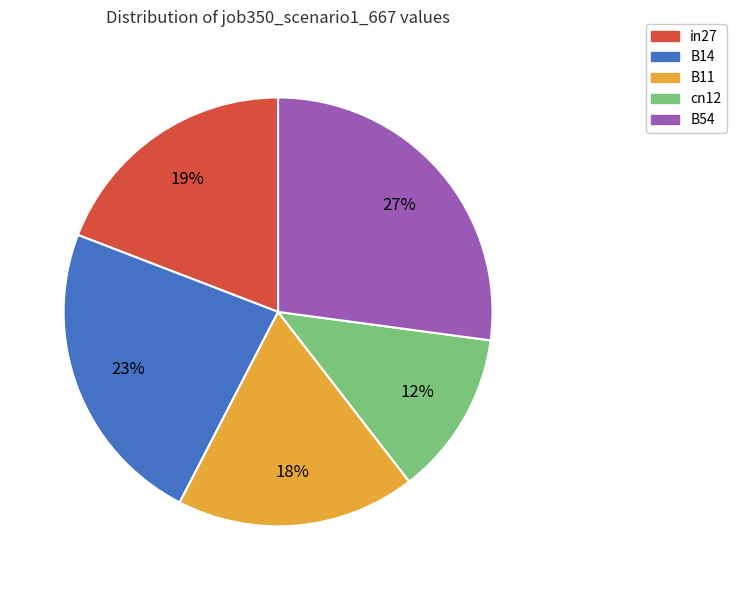

Is there a majority slice in this chart?

No